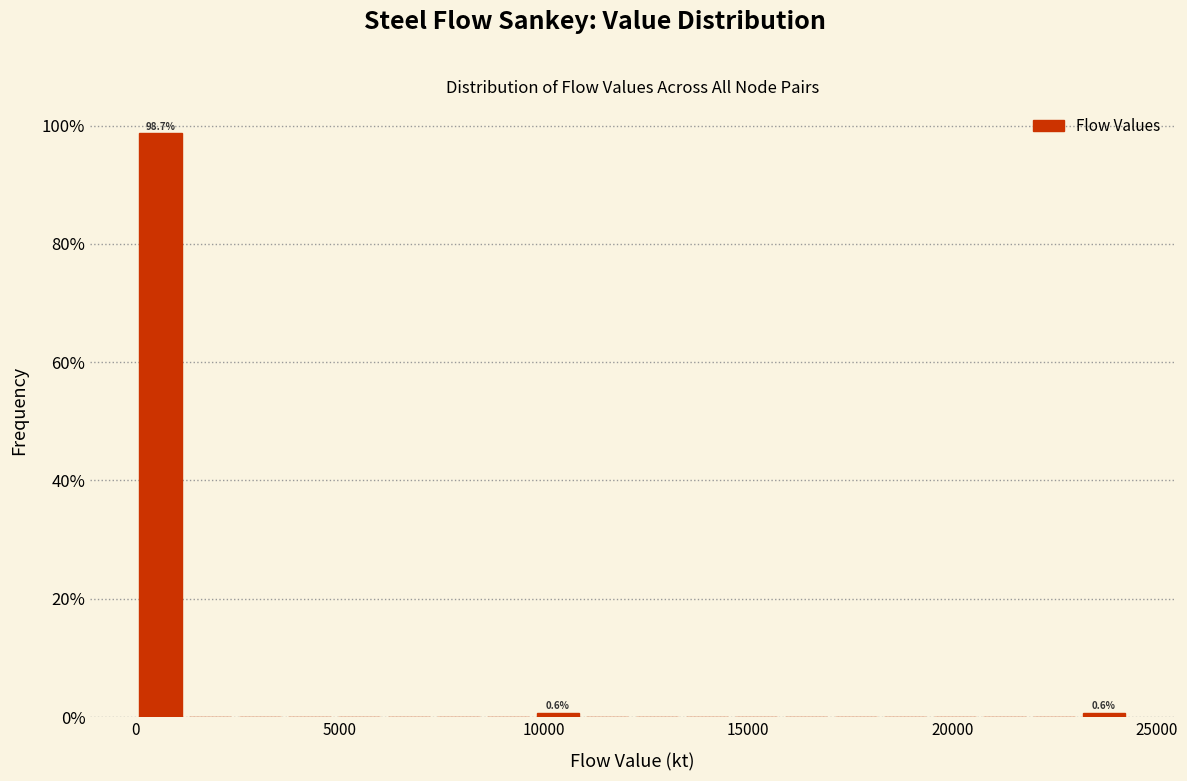

Read against the x-axis, roughly where is the centre of the tallest bar?

500